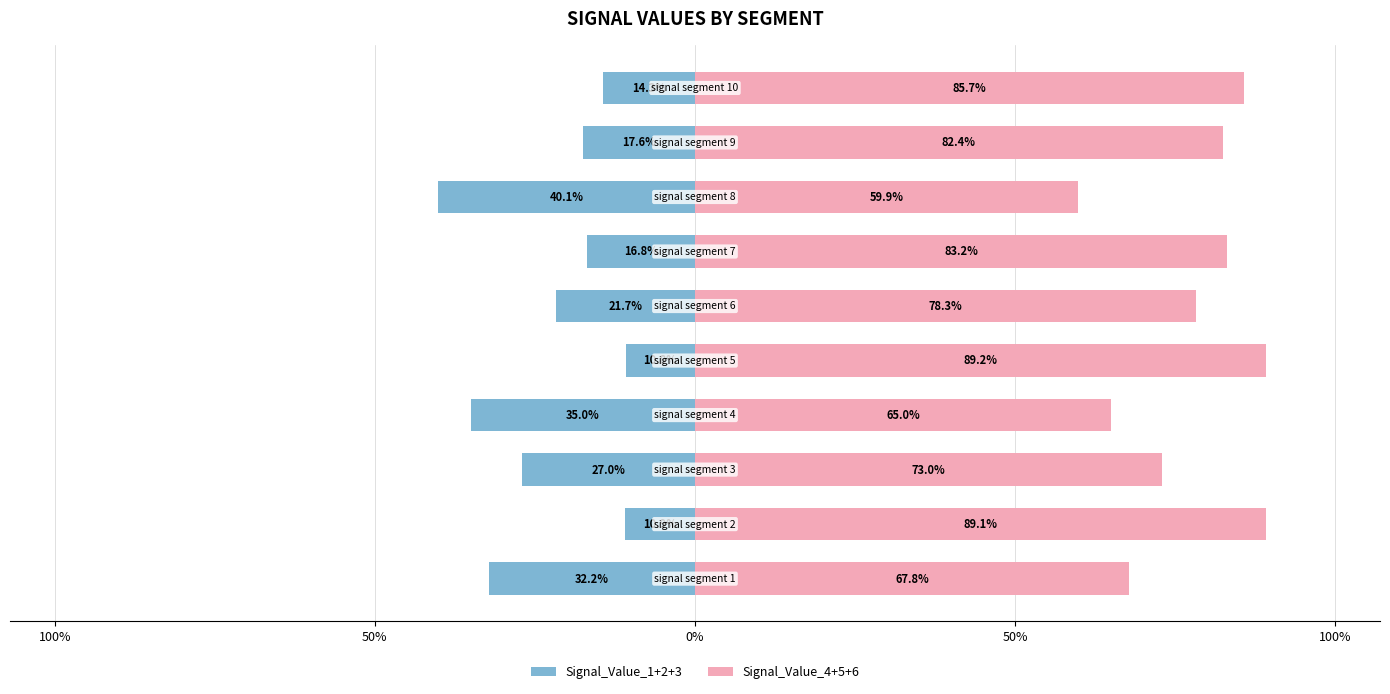

Which has a higher value, 0% or 5?

5